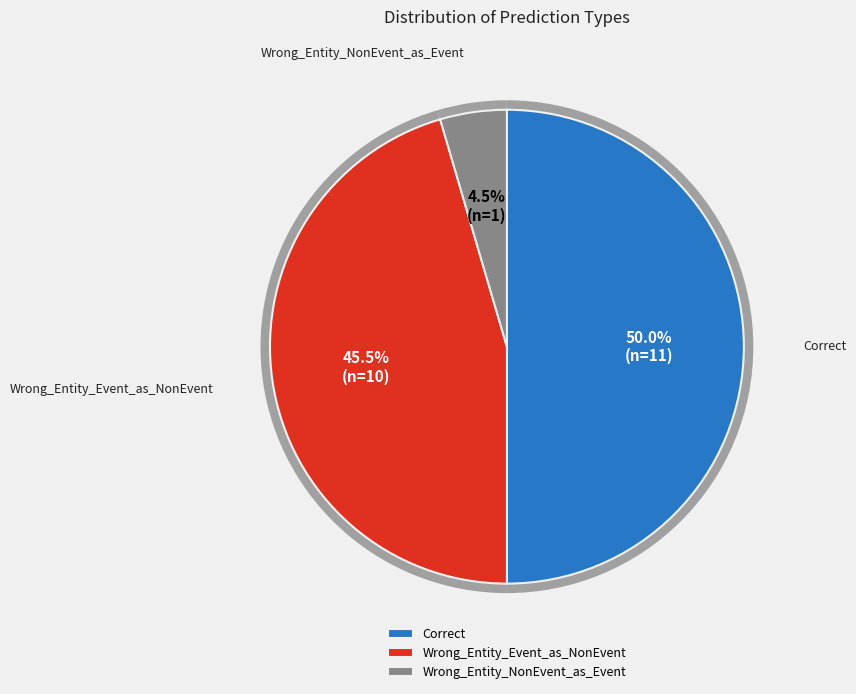

To the nearest percent, what portion does Wrong_Entity_NonEvent_as_Event represent?

5%